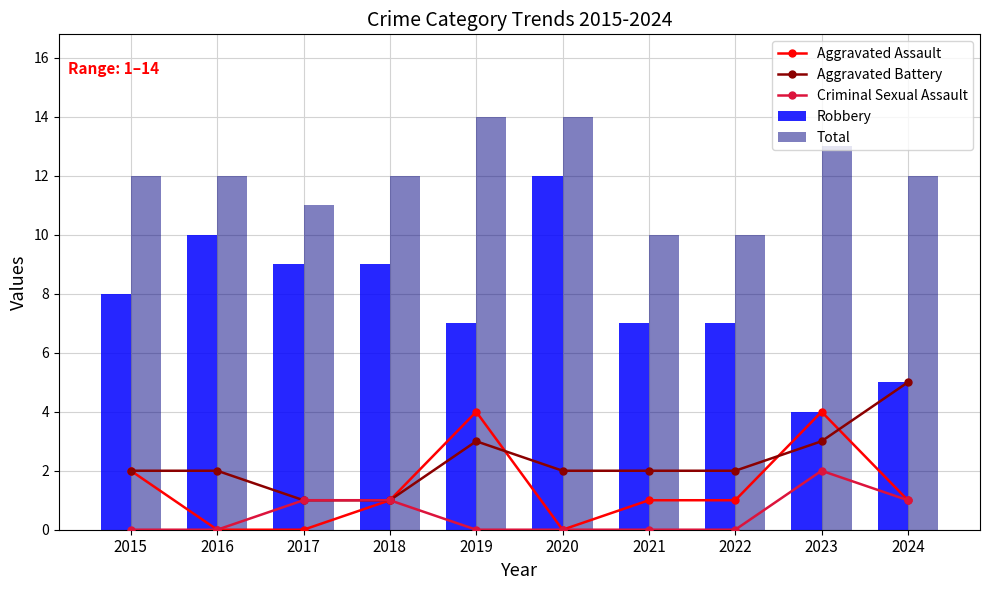

What is the lowest value of the Robbery series?

4